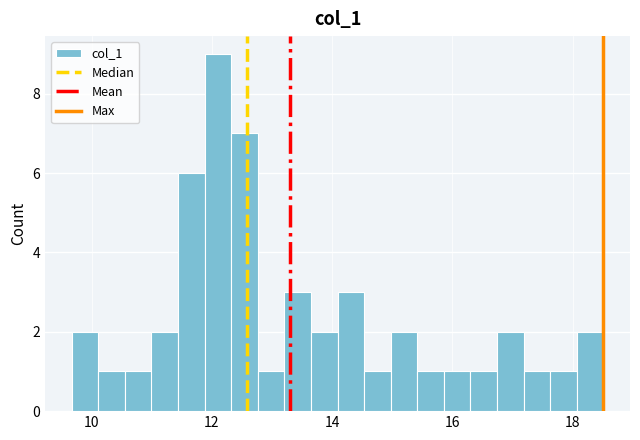

Read against the x-axis, roughly where is the centre of the tallest bar?

12.2